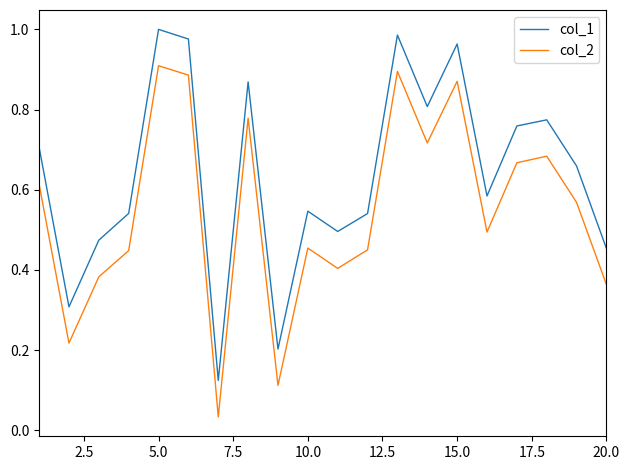

Rank the series by their maximum value, from lowest to highest.

col_2, col_1